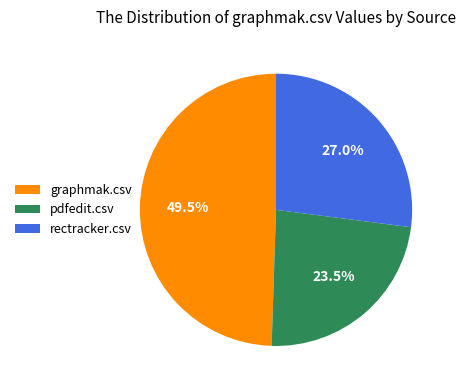

To the nearest percent, what is the difference between the graphmak.csv and rectracker.csv slice percentages?

22%